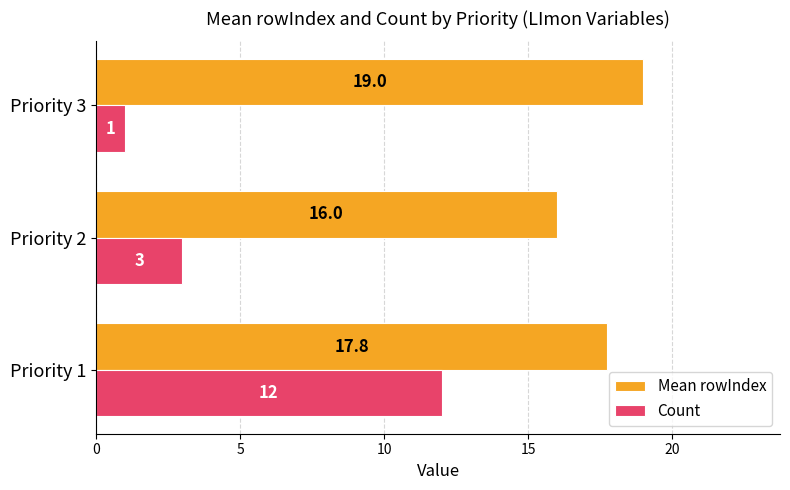

What is the sum of all Mean rowIndex values?

52.8